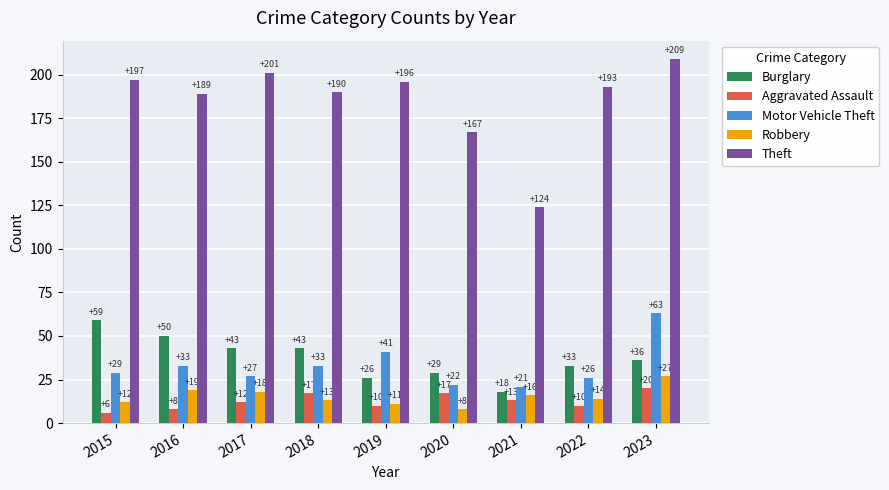

The Motor Vehicle Theft series shows 27 at 2017. True or false?

True